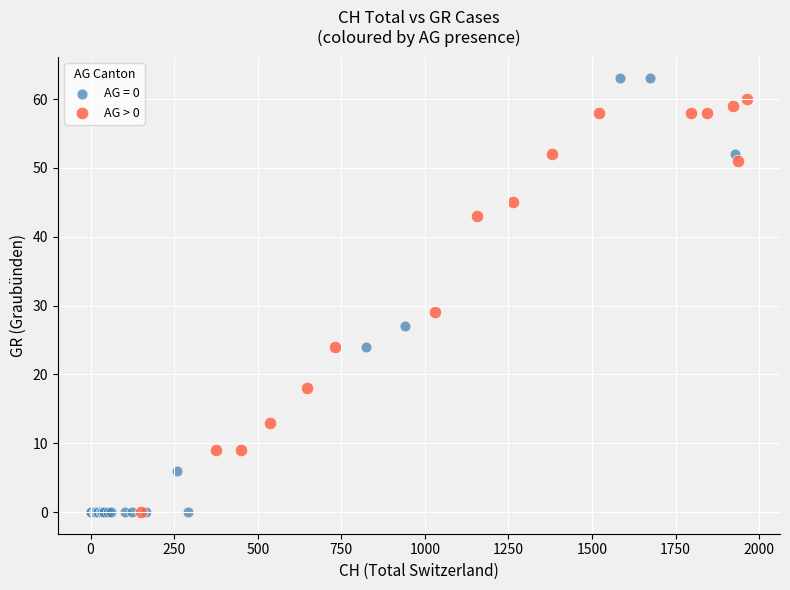

Which series reaches the maximum Y coordinate?

AG = 0